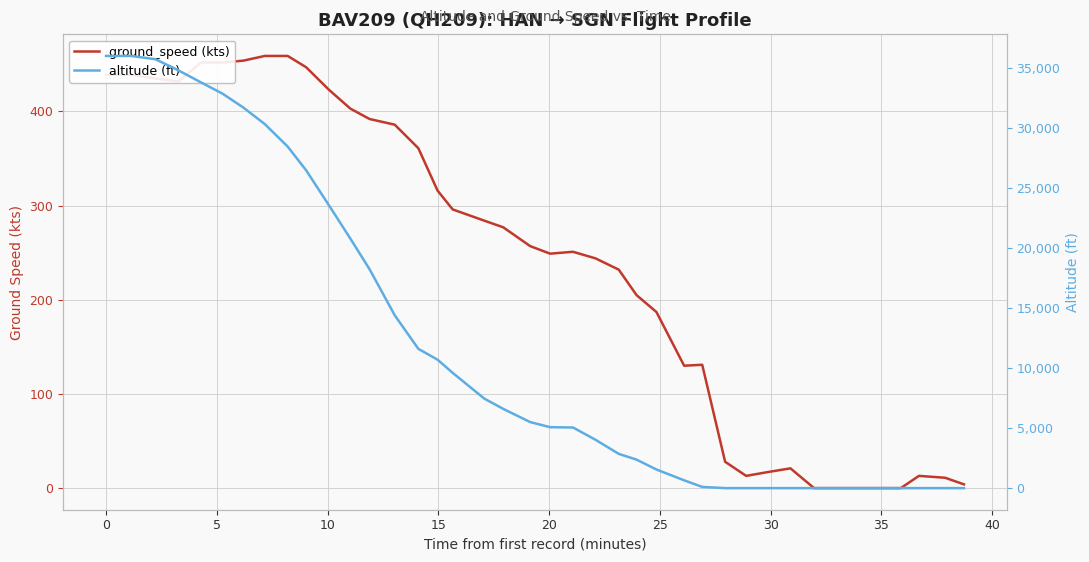

How many values in the altitude (ft) series are below 5500?

20